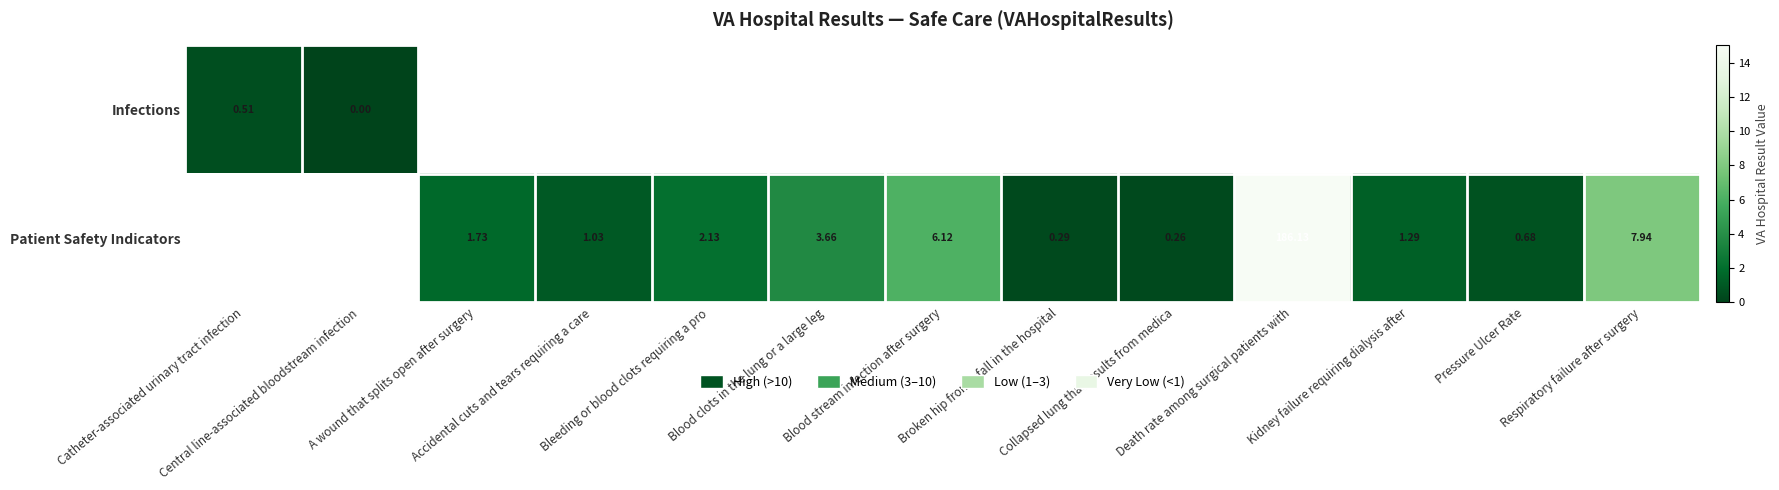

At which label does Patient Safety Indicators first exceed 1?

A wound that splits open after surgery